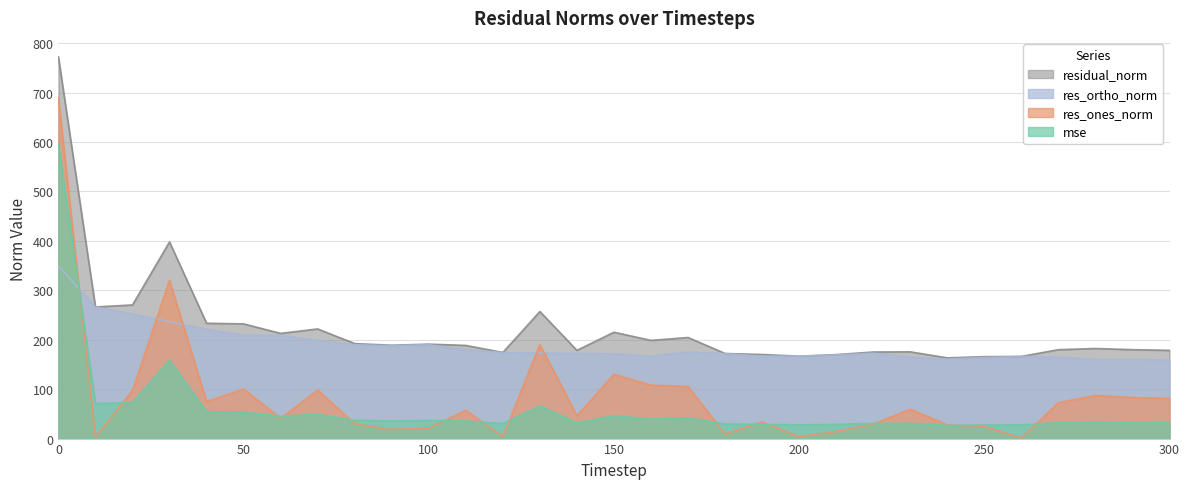

Between 80 and 210, which is larger?

80